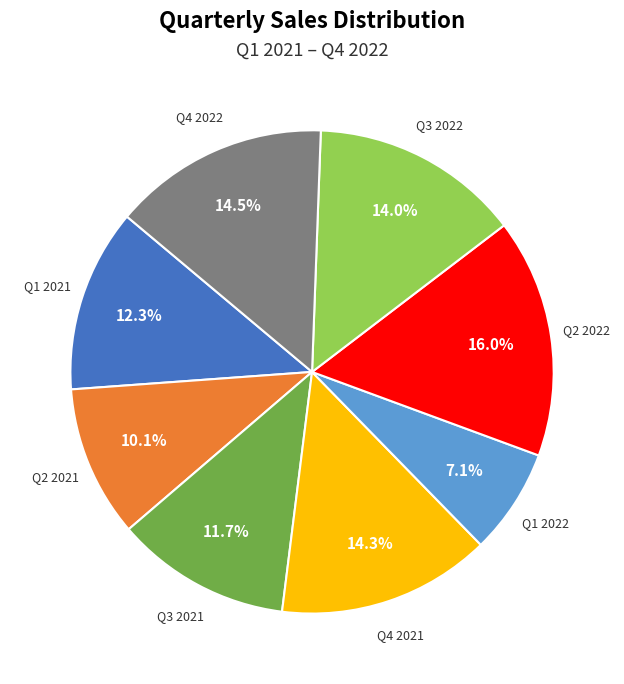

Does any single category account for the majority?

No